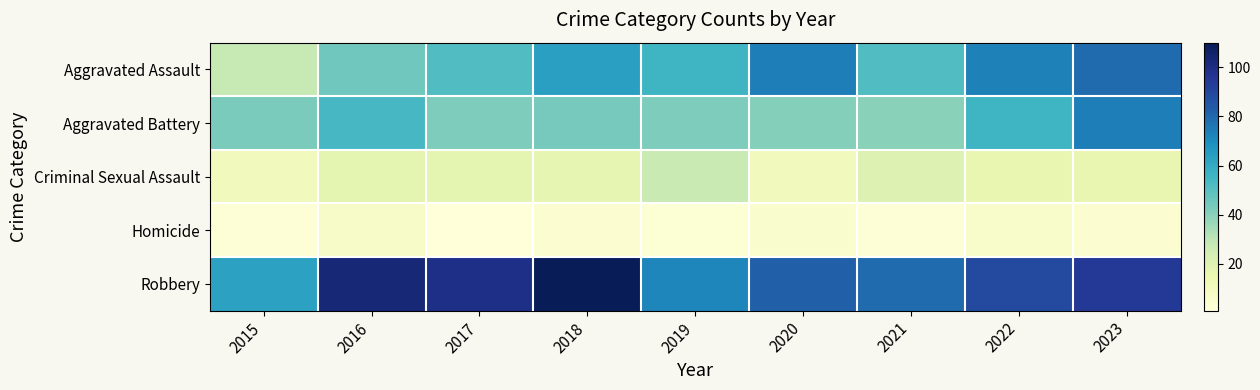

At 2019, list the series in order from smallest to largest.

Homicide, Criminal Sexual Assault, Aggravated Battery, Aggravated Assault, Robbery